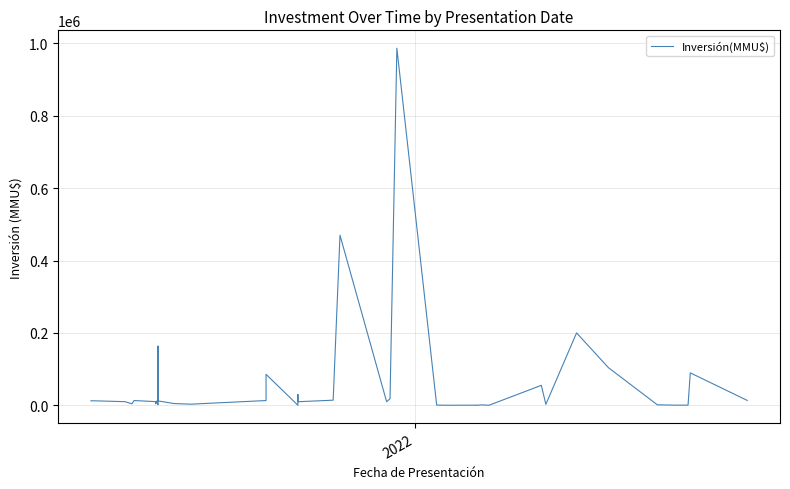

What is the difference between the maximum and minimum values?

987000